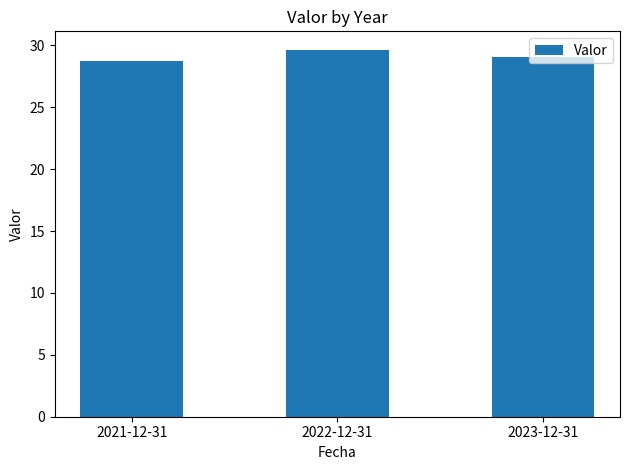

What is the difference between the values at 2022-12-31 and 2021-12-31?

0.9